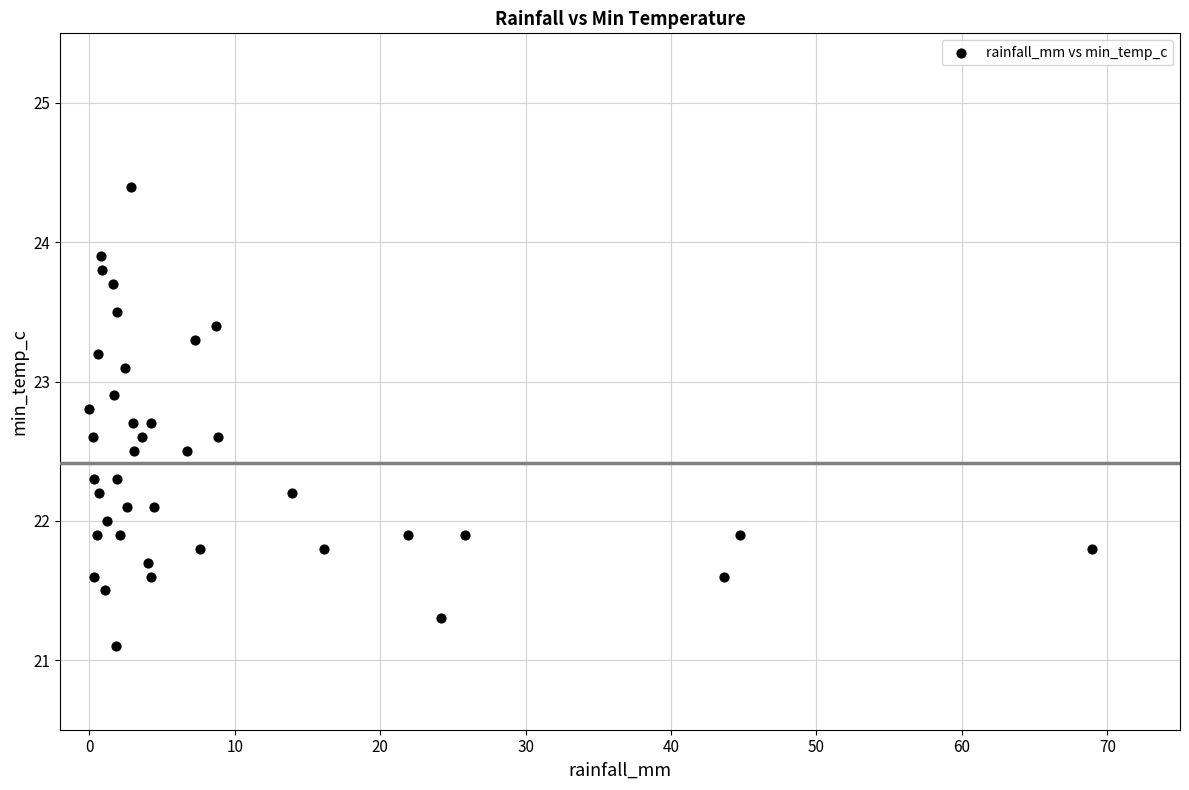

What is the range of Y values (max minus min)?

3.3